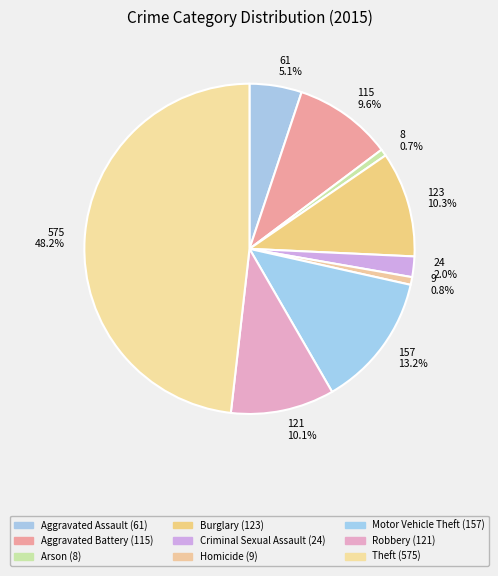

How much of the chart is everything except Homicide?

99.2%